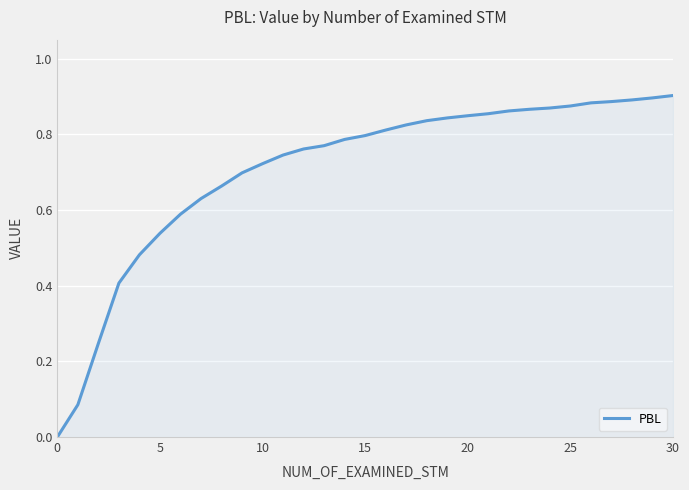

How many values are above zero?

30